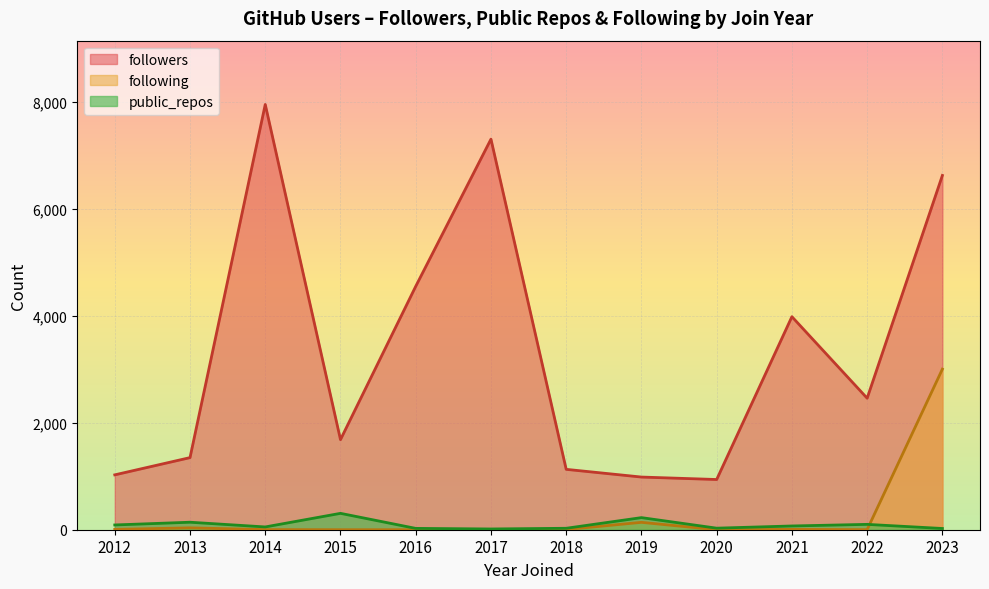

How many interior local peaks does the following series have?

3